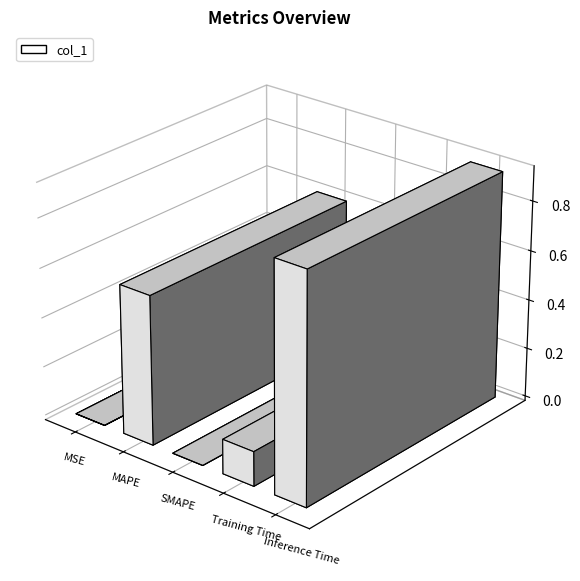

Which has a higher value, Training Time or MSE?

Training Time